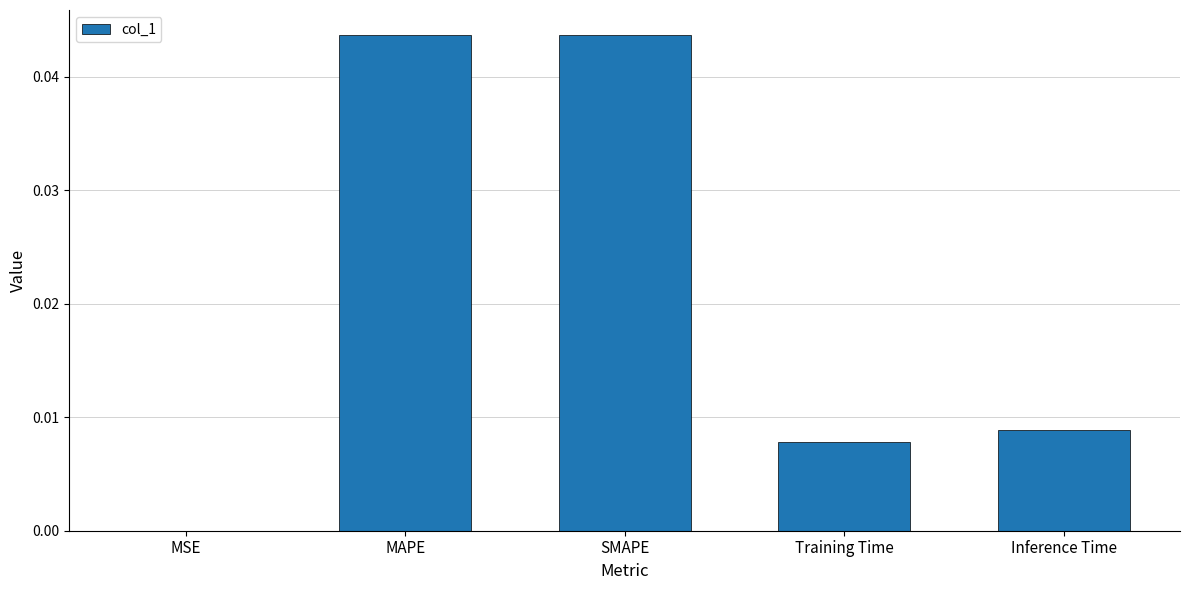

Between SMAPE and Inference Time, which is larger?

SMAPE